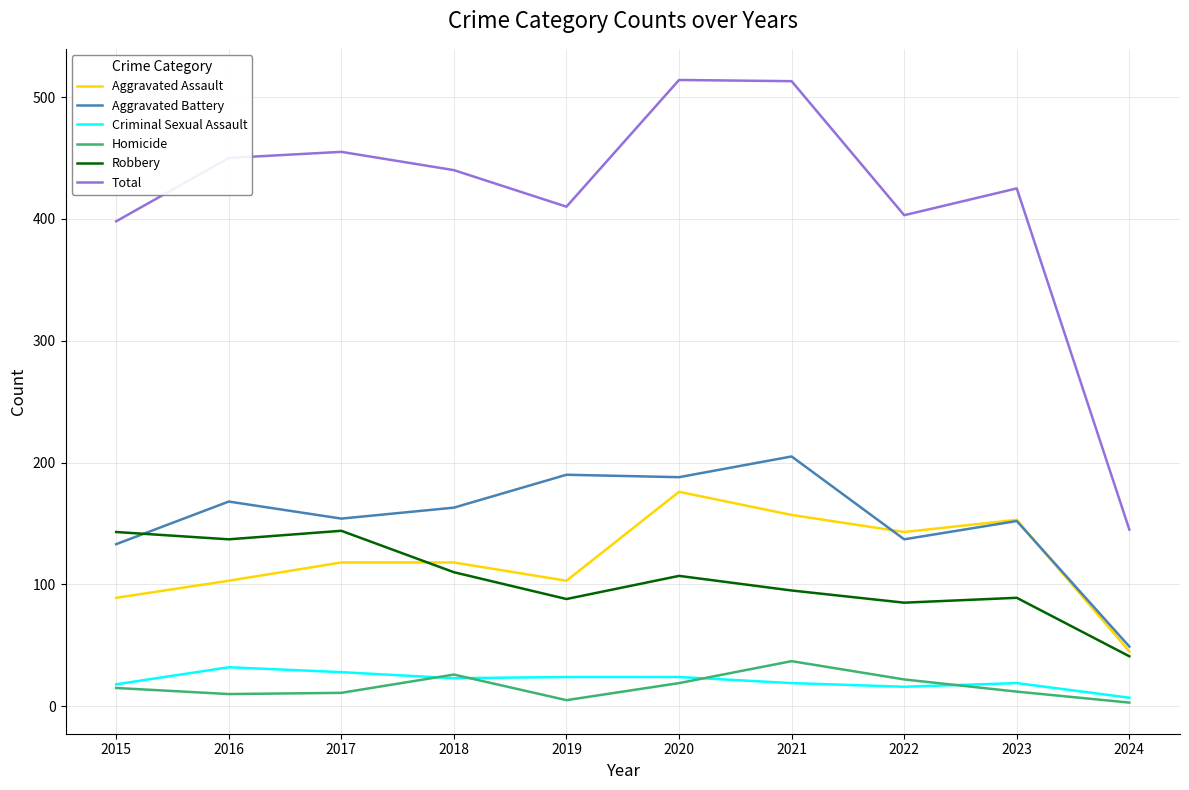

Which series has the widest spread of values?

Total